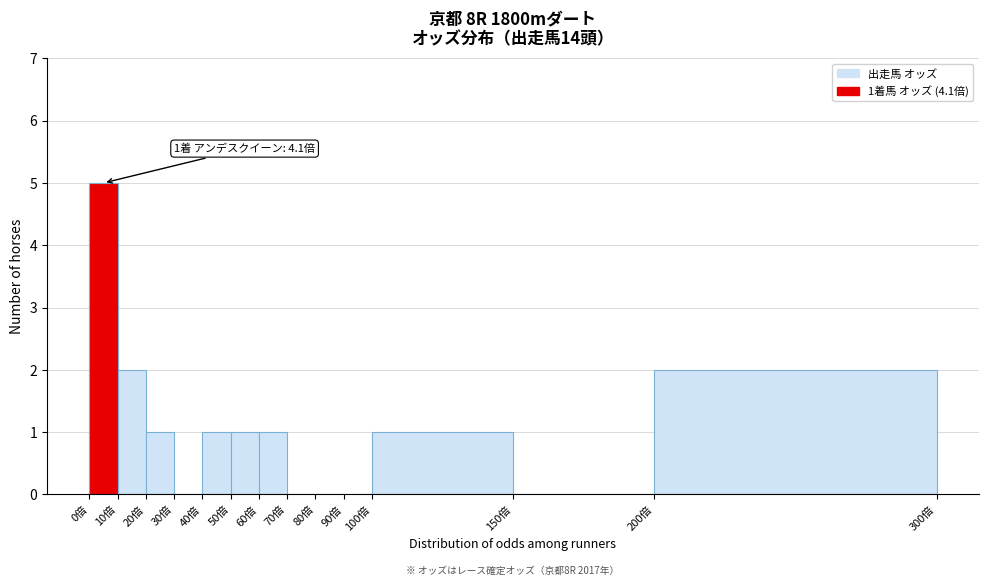

Over which range of the x-axis is the bar tallest?

0 to 10